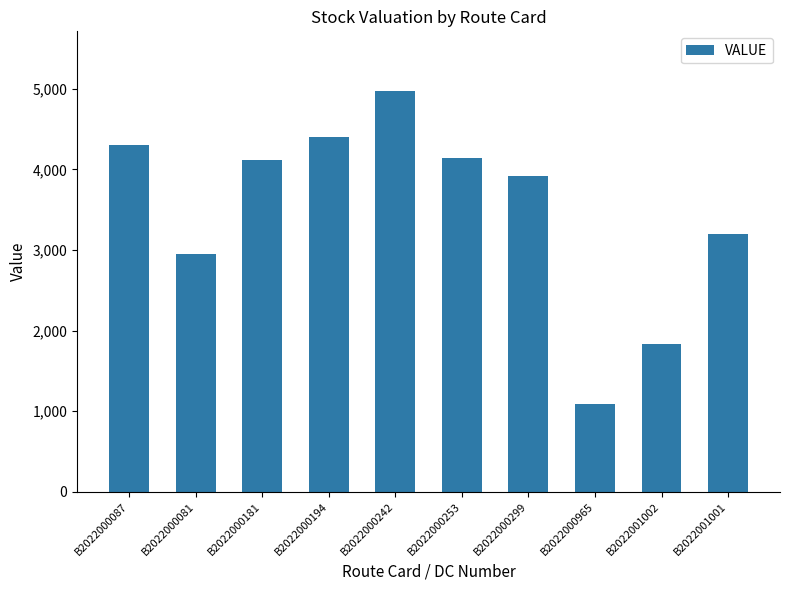

What is the average value?

3491.9